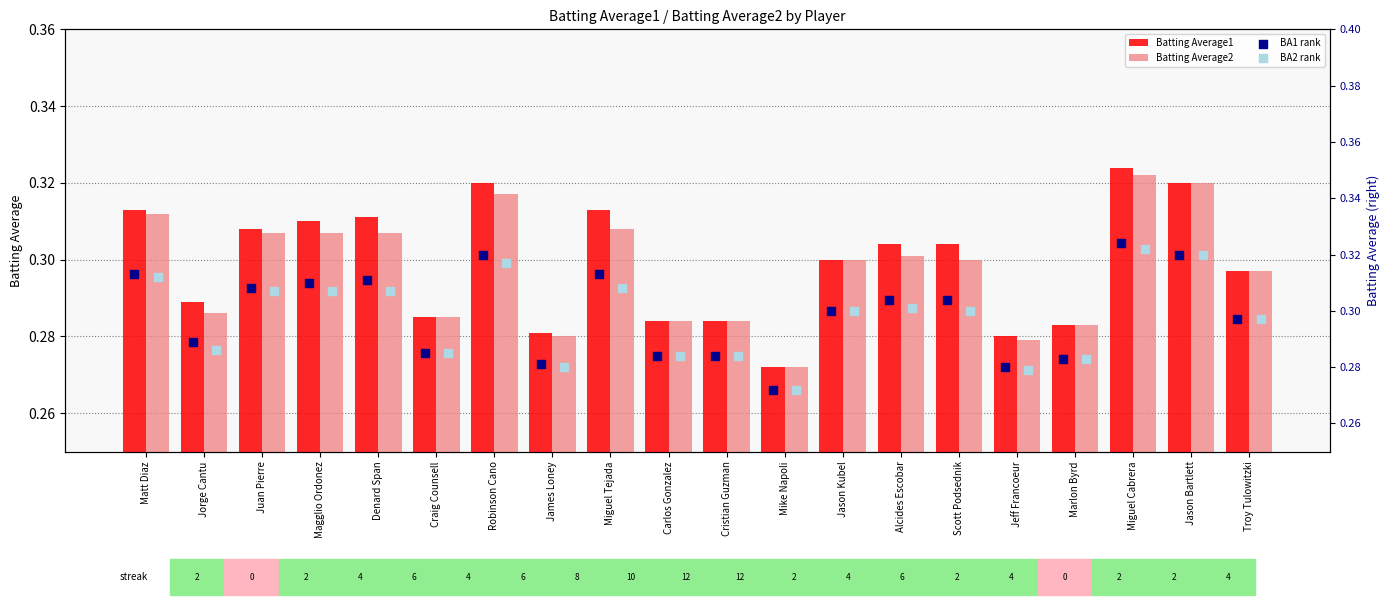

Which series has the largest Y range (max minus min)?

Batting Average1